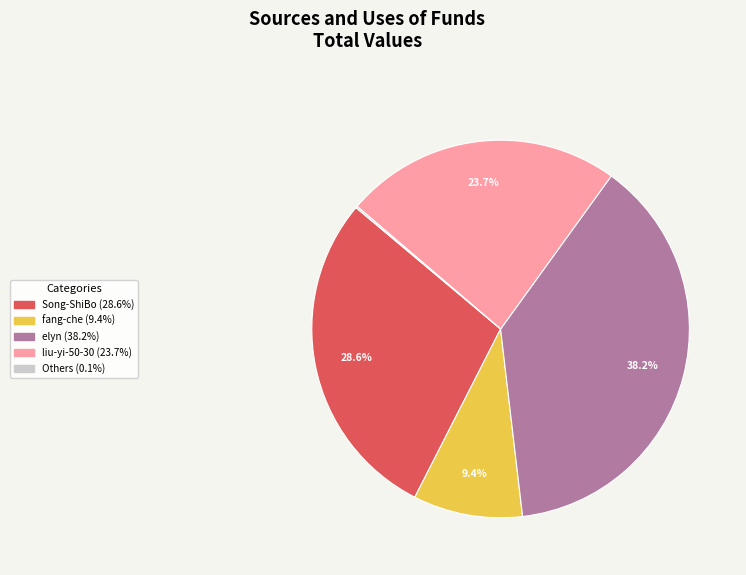

Is there any slice that represents more than half of the pie?

No